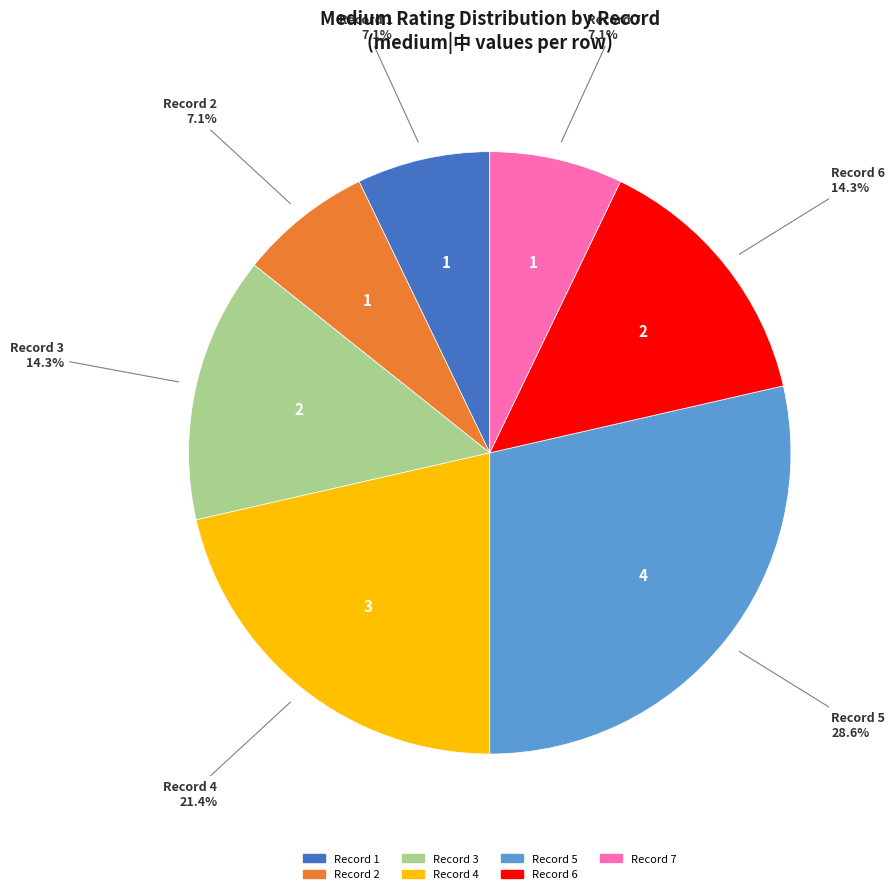

Does any single category account for the majority?

No